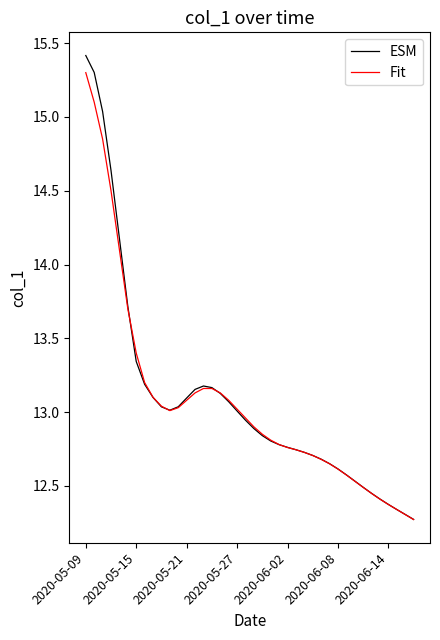

What is the greatest value displayed?

15.4